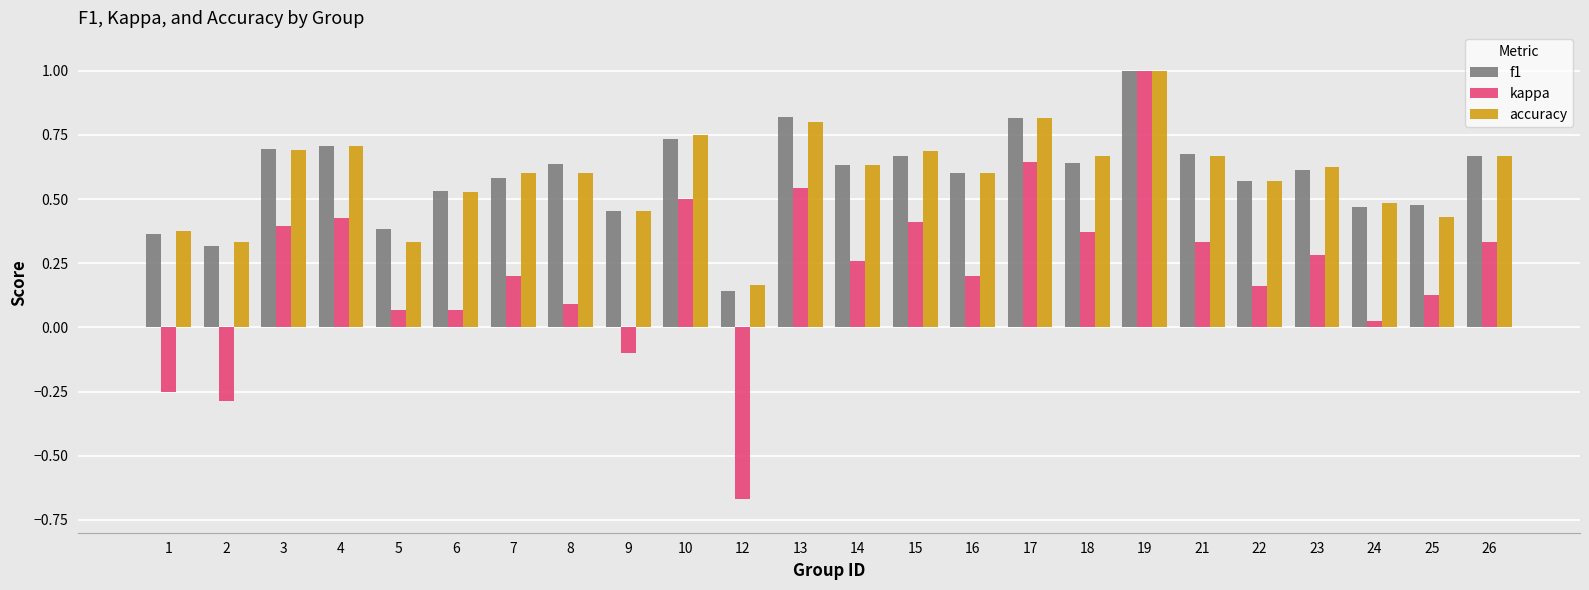

At which label is kappa closest to 0?

24